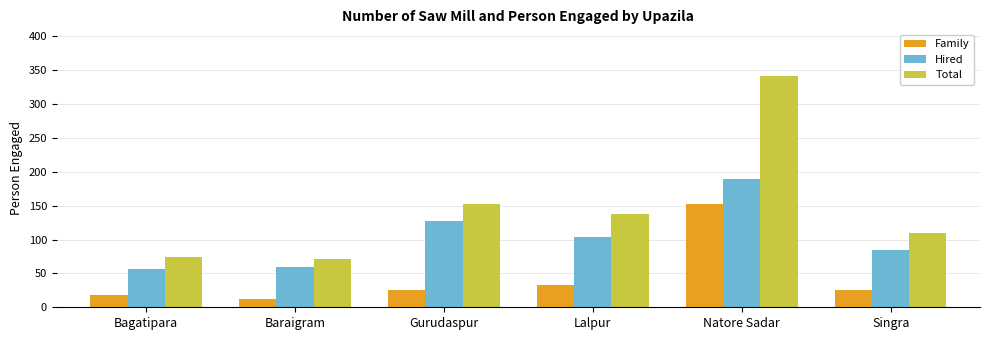

List the series in order of their peak value, highest first.

Total, Hired, Family